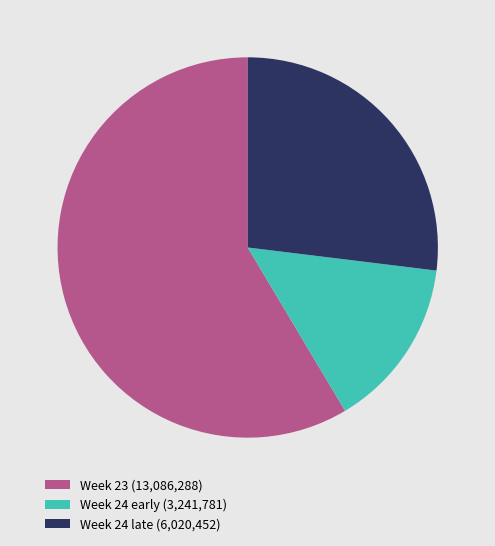

What is the ratio of the value at Week 23 (13,086,288) to the value at Week 24 early (3,241,781)?

4.0